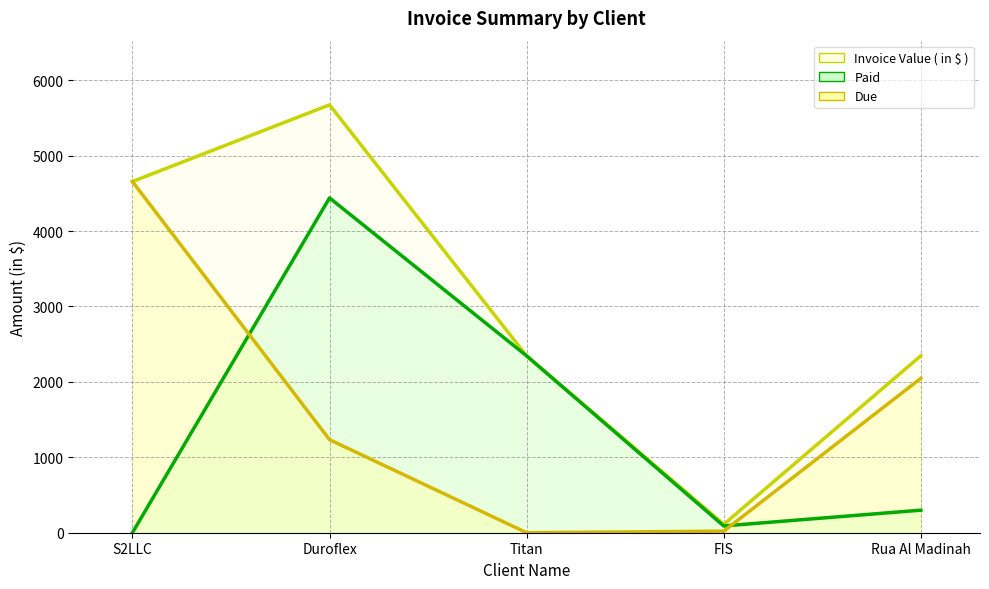

What is the difference between the second highest and minimum values in the Paid series?

2345